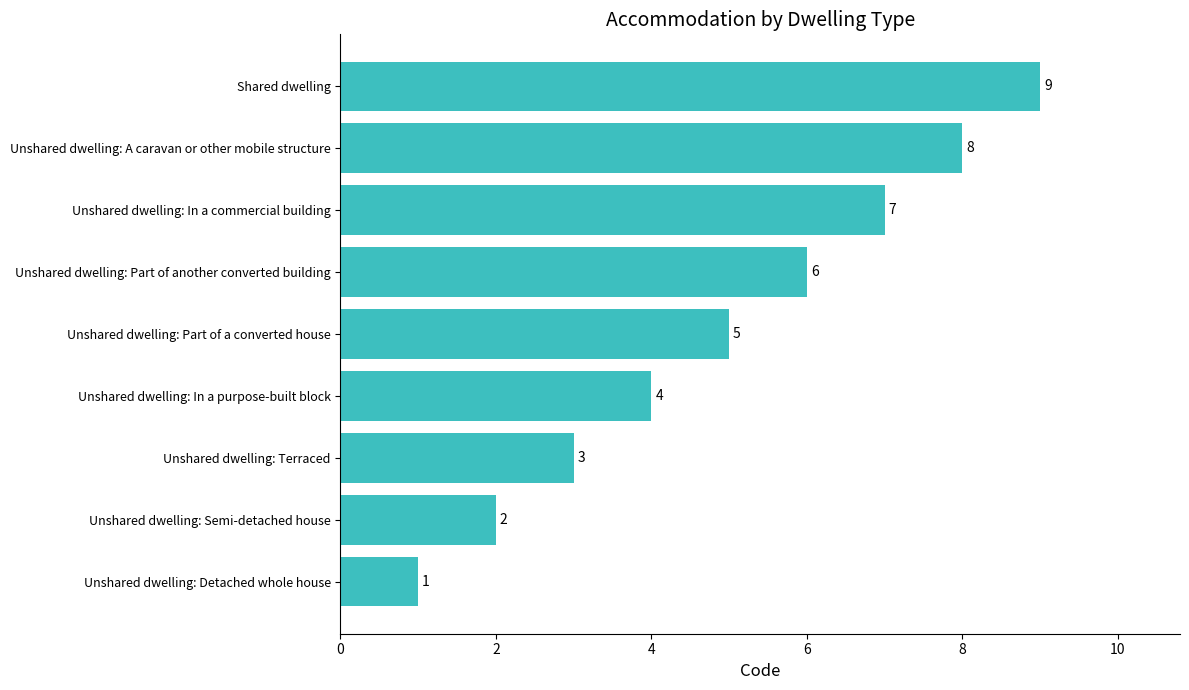

Is it true that the value at Unshared dwelling: In a purpose-built block is 4?

True